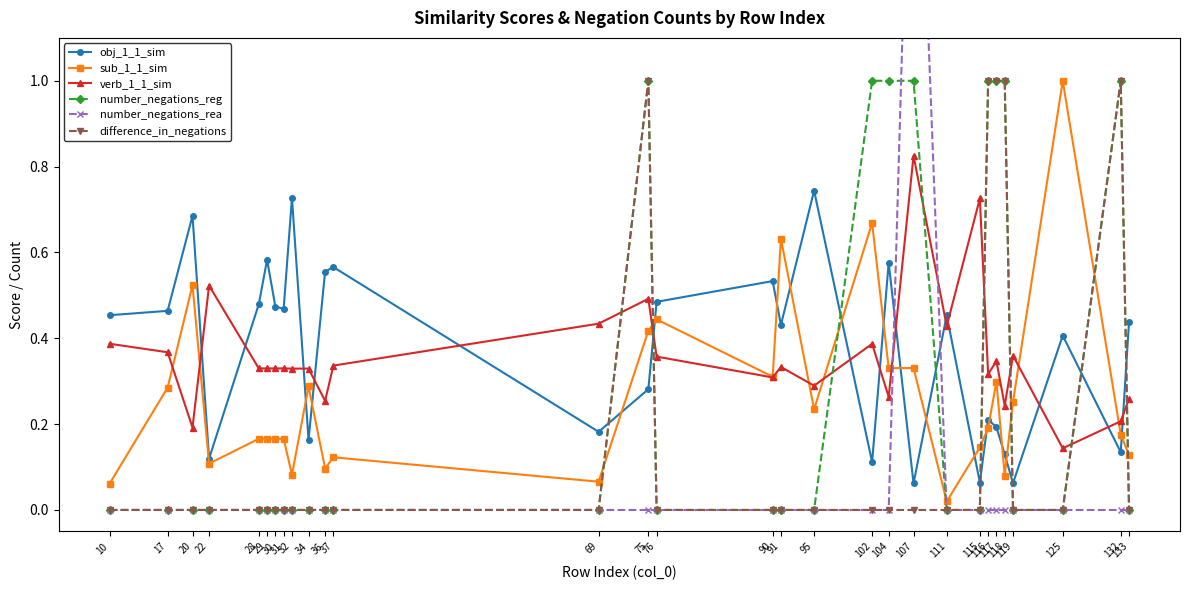

The value of number_negations_rea at 75 is 0.0. True or false?

True